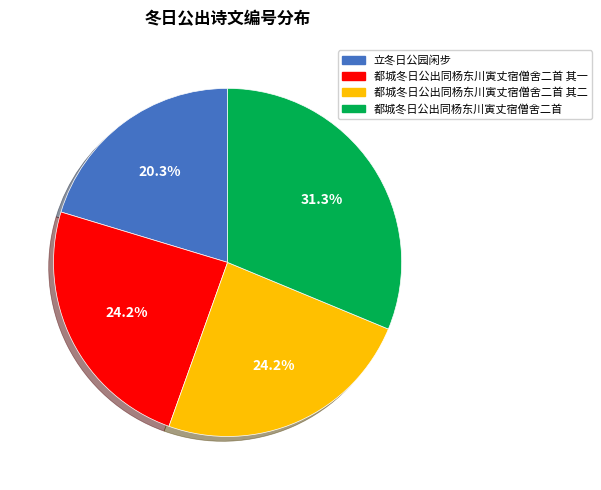

Is there a majority slice in this chart?

No